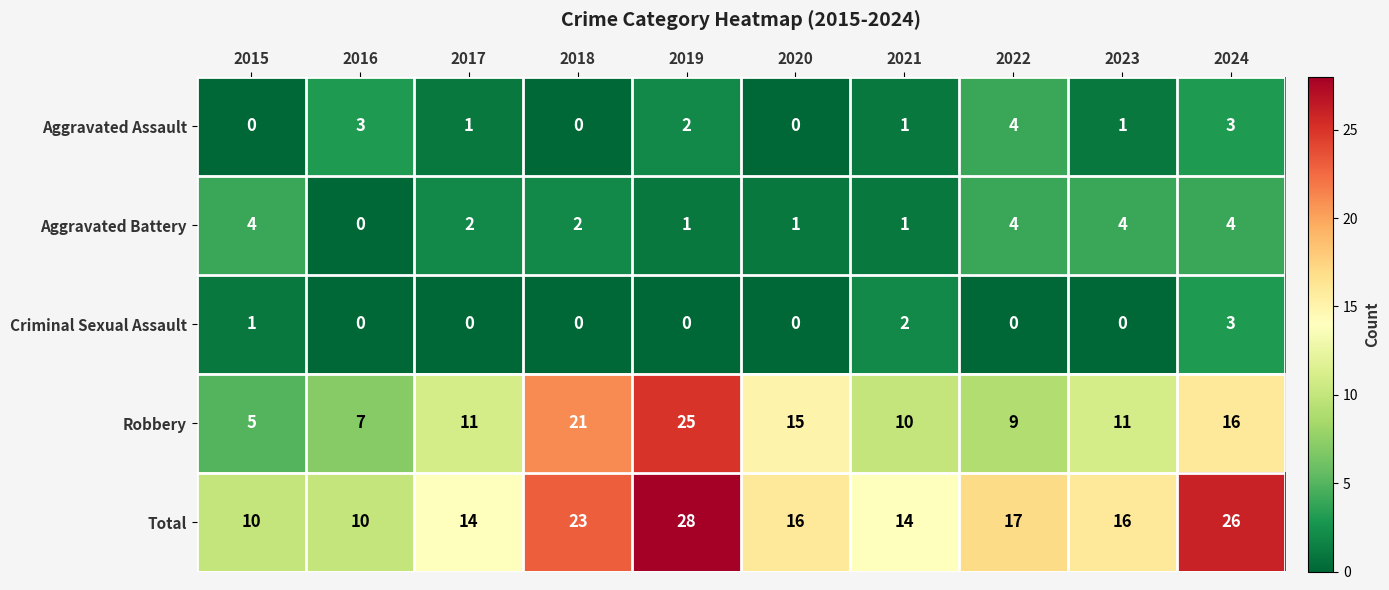

What is the maximum value shown in the chart?

28